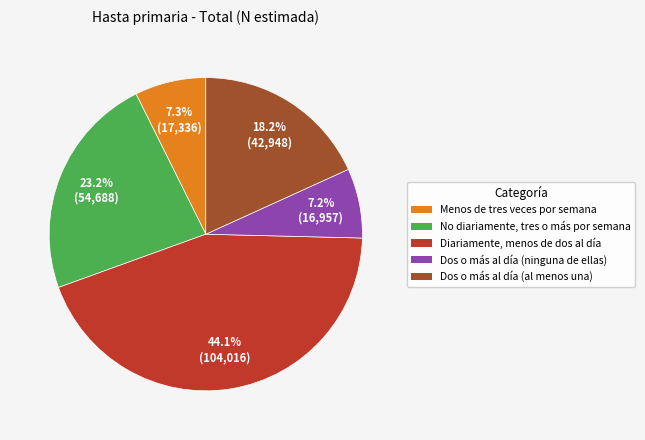

Does Diariamente, menos de dos al día account for over 50% of the chart?

No